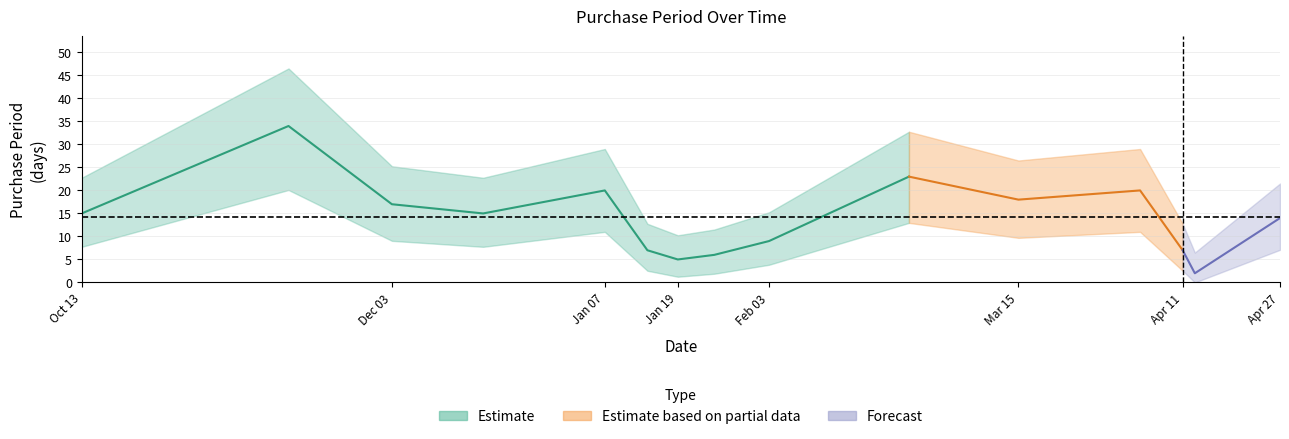

True or false: the data shows 20 at 2016-01-07.

True